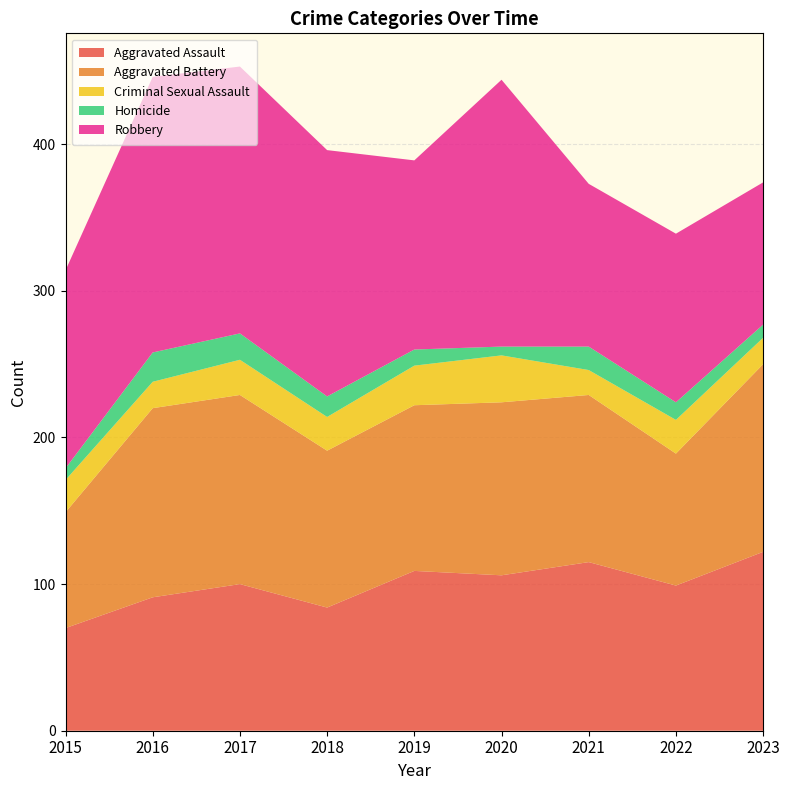

Reading left to right, transcribe all the data shown in this chart.

Aggravated Assault: 2015=70	2016=91	2017=100	2018=84	2019=109	2020=106	2021=115	2022=99	2023=122
Aggravated Battery: 2015=79	2016=129	2017=129	2018=107	2019=113	2020=118	2021=114	2022=90	2023=128
Criminal Sexual Assault: 2015=22	2016=18	2017=24	2018=23	2019=27	2020=32	2021=17	2022=23	2023=18
Homicide: 2015=8	2016=20	2017=18	2018=14	2019=11	2020=6	2021=16	2022=12	2023=9
Robbery: 2015=135	2016=188	2017=182	2018=168	2019=129	2020=182	2021=111	2022=115	2023=97